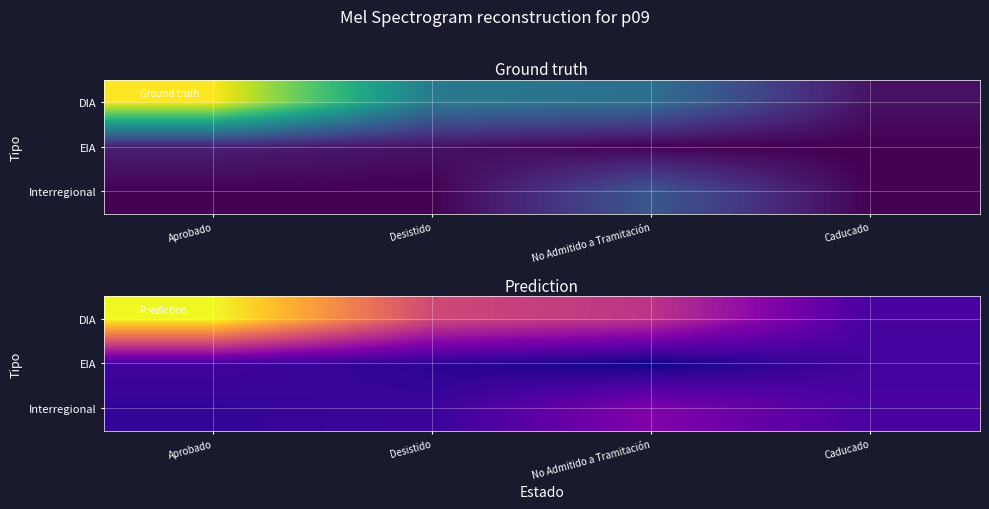

What is the maximum value shown in the chart?

23.1